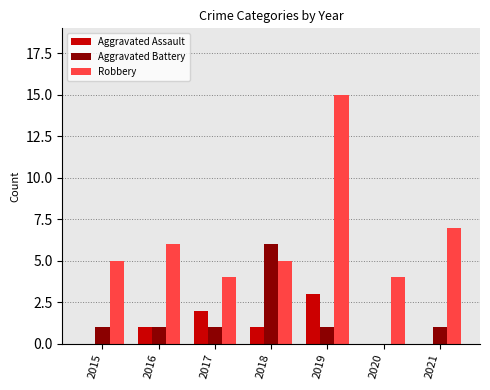

Between 2017 and 2019, which series saw the biggest shift?

Robbery